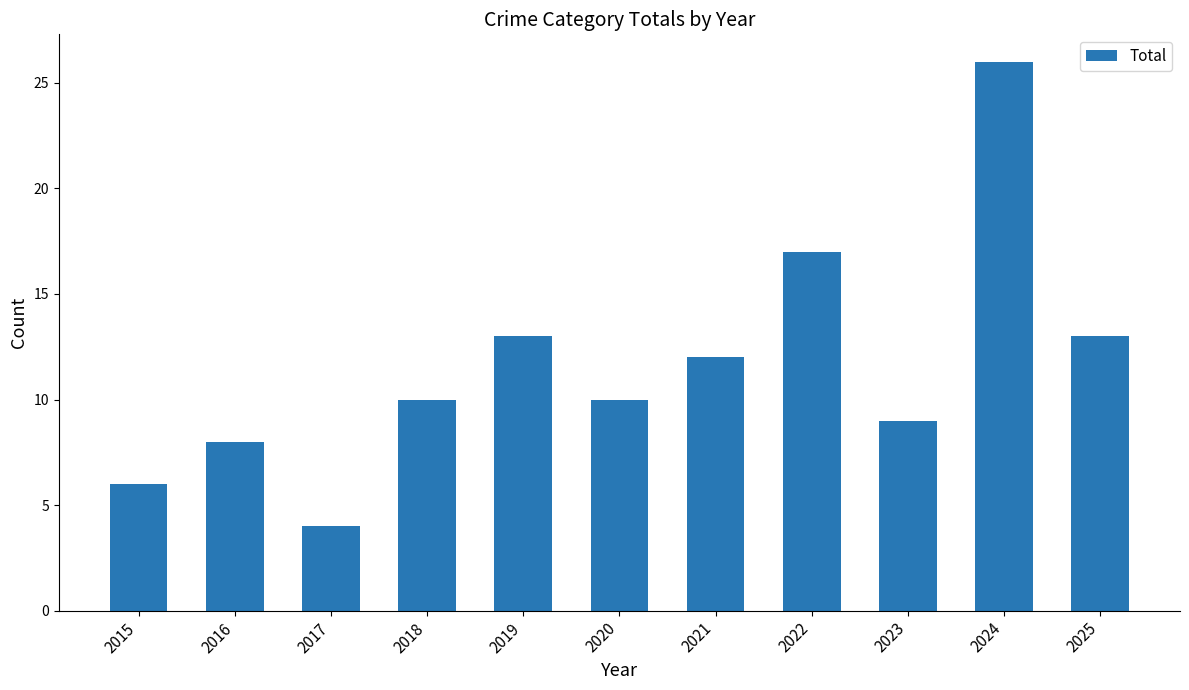

What is the change in value from 2019 to 2022?

+4